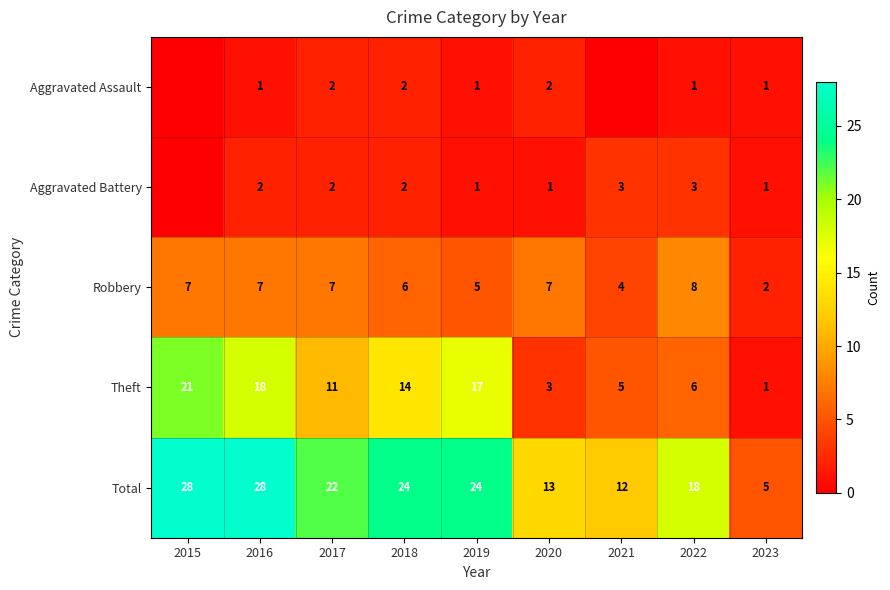

The value of Aggravated Assault at 2018 is 3. True or false?

False